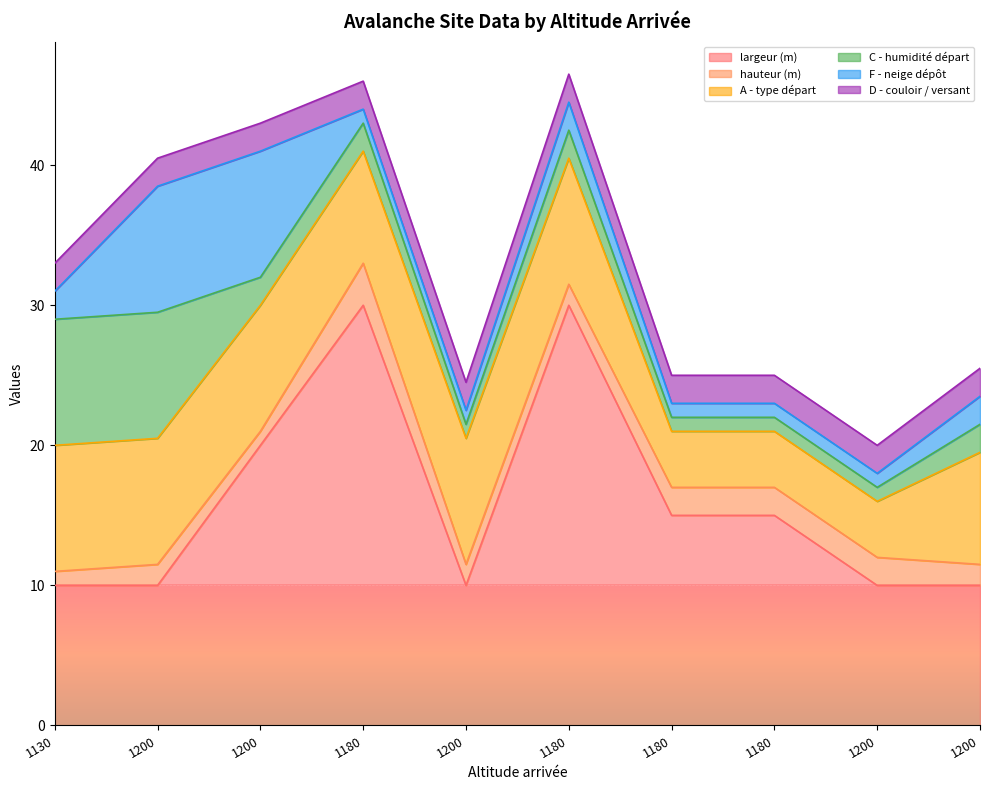

Reading right to left, list all the values displayed in this chart.

largeur (m): 1200=10.0	1200=10.0	1180=15.0	1180=15.0	1180=30.0	1200=10.0	1180=30.0	1200=20.0	1200=10.0	1130=10.0
hauteur (m): 1200=1.5	1200=2.0	1180=2.0	1180=2.0	1180=1.5	1200=1.5	1180=3.0	1200=1.0	1200=1.5	1130=1.0
A - type départ: 1200=8.0	1200=4.0	1180=4.0	1180=4.0	1180=9.0	1200=9.0	1180=8.0	1200=9.0	1200=9.0	1130=9.0
C - humidité départ: 1200=2.0	1200=1.0	1180=1.0	1180=1.0	1180=2.0	1200=1.0	1180=2.0	1200=2.0	1200=9.0	1130=9.0
F - neige dépôt: 1200=2.0	1200=1.0	1180=1.0	1180=1.0	1180=2.0	1200=1.0	1180=1.0	1200=9.0	1200=9.0	1130=2.0
D - couloir / versant: 1200=2.0	1200=2.0	1180=2.0	1180=2.0	1180=2.0	1200=2.0	1180=2.0	1200=2.0	1200=2.0	1130=2.0